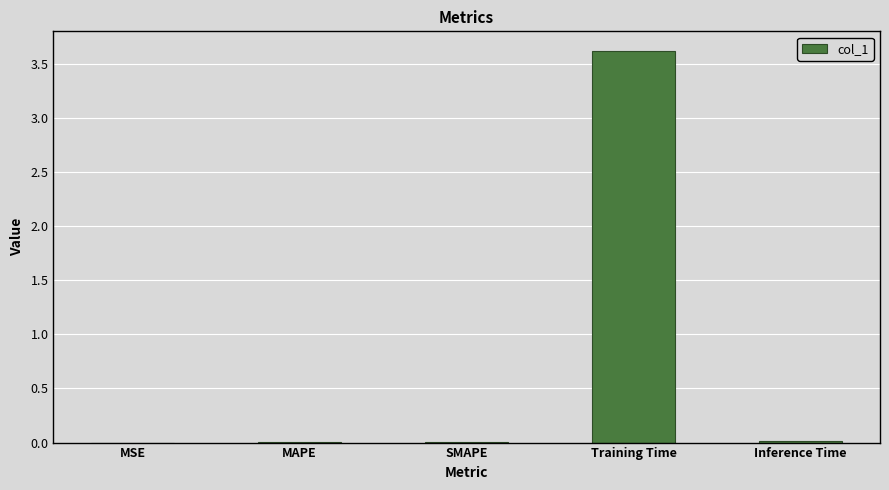

What is the label of the 4th bar from the left?

Training Time